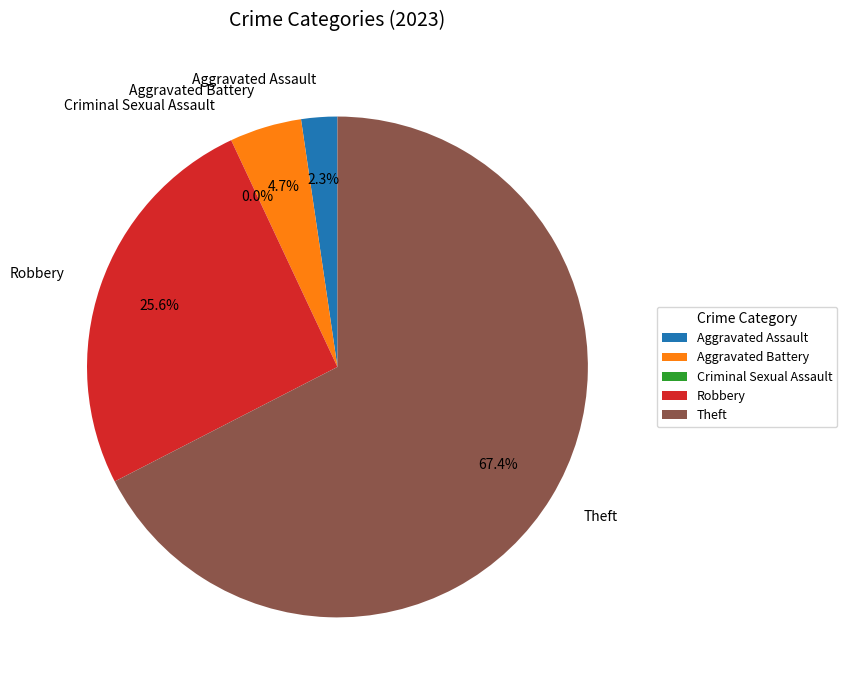

Is it true that Criminal Sexual Assault is 13% of the pie?

False